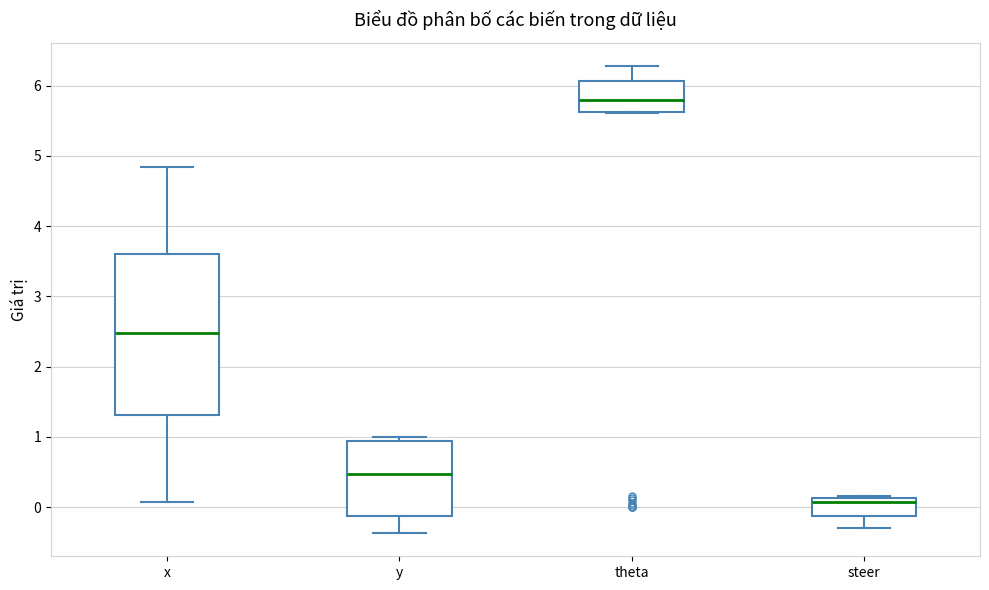

Reading left to right, transcribe this box plot: for each box, give where its median line is, the range the box spans, and where its two whiskers end, as read against the y-axis. The values are not printed on the chart, so give them approximately, as read against the axis.

x: median 2.5, box 1.3 to 3.6, whiskers 0.1 to 4.8
y: median 0.5, box -0.1 to 0.9, whiskers -0.4 to 1.0
theta: median 5.8, box 5.6 to 6.1, whiskers 5.6 to 6.3
steer: median 0.1 (just below the box's upper edge), box -0.1 to 0.1, whiskers -0.3 to 0.2